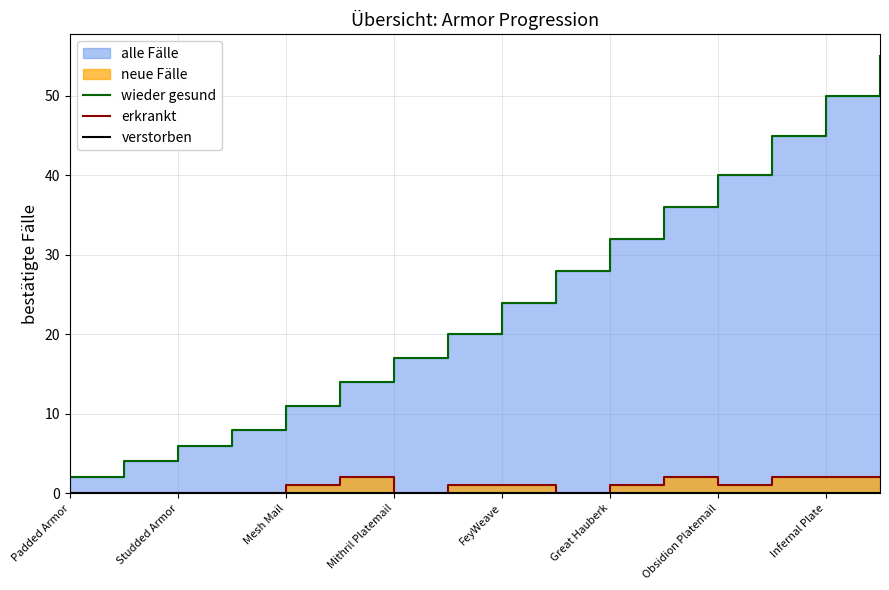

The value of wieder gesund at Infernal Plate is 50. True or false?

True